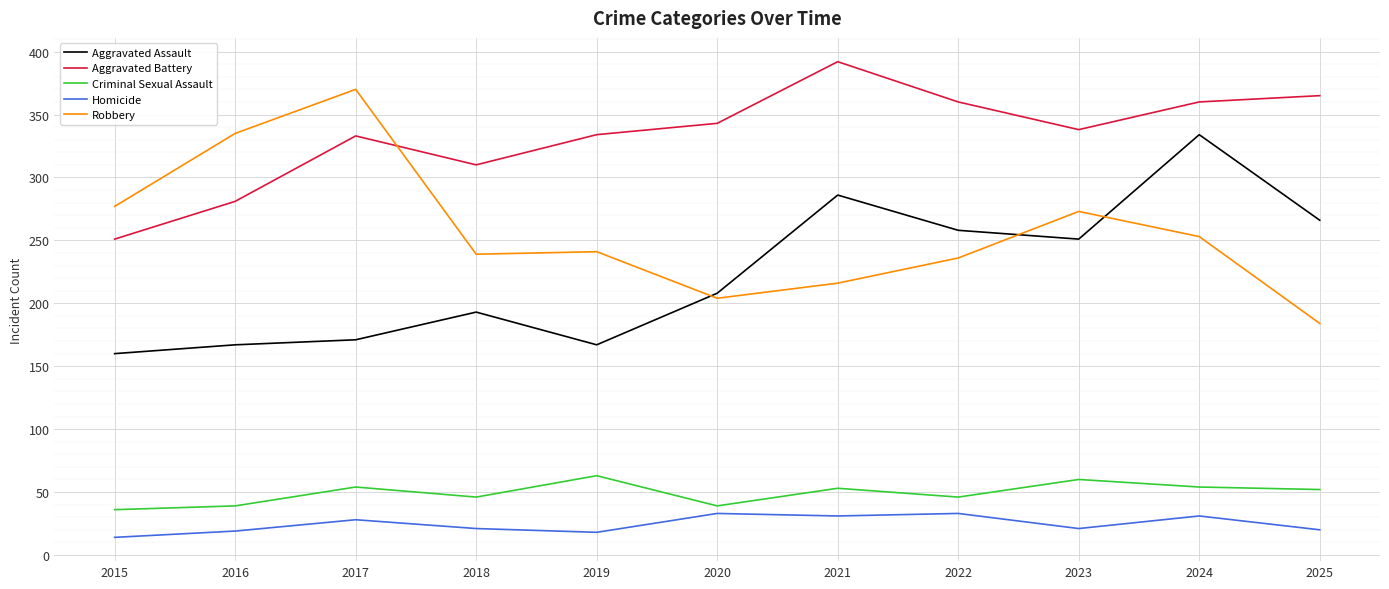

What is the difference between the Aggravated Assault values at 2024 and 2018?

141